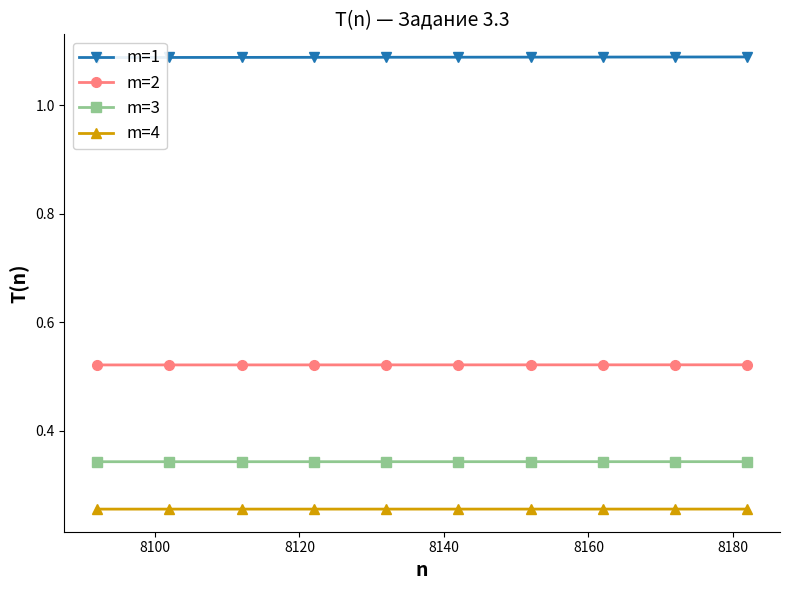

True or false: m=3 and m=2 cross at least once.

False